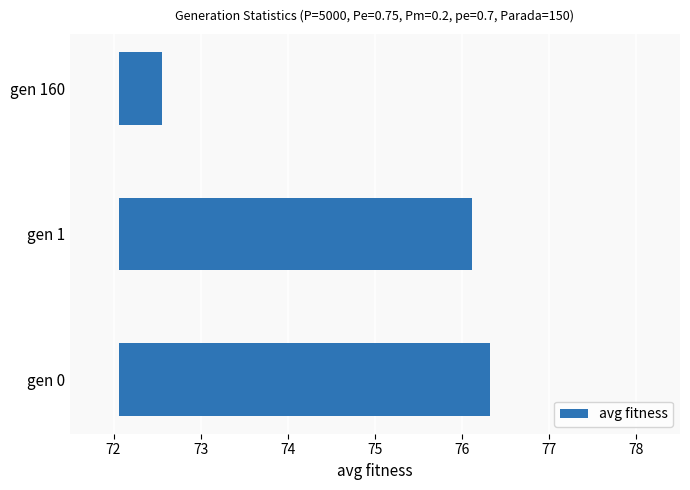

What is the value of the 2nd bar from the left?

4.1